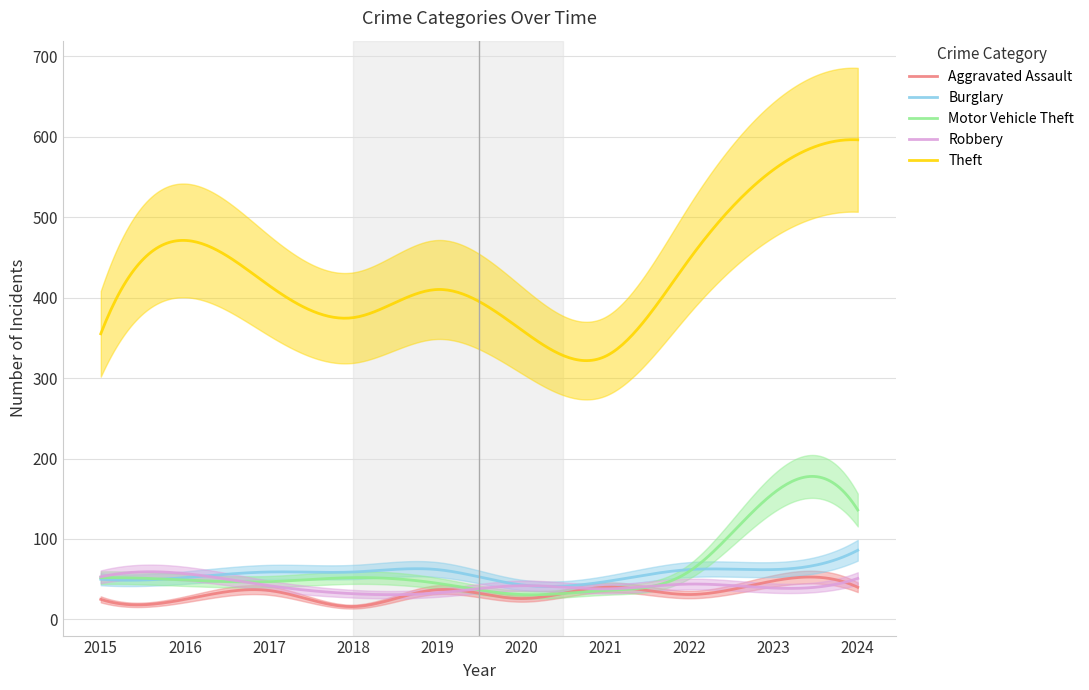

How many distinct data groups are displayed?

5